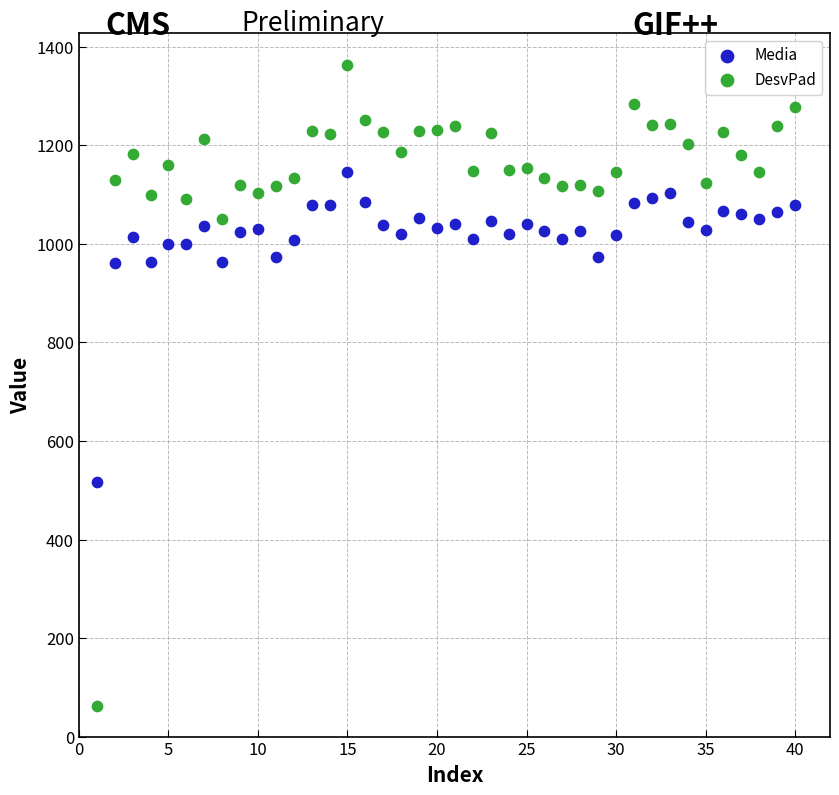

Across all data points, what is the range of X values (max minus min)?

39.0